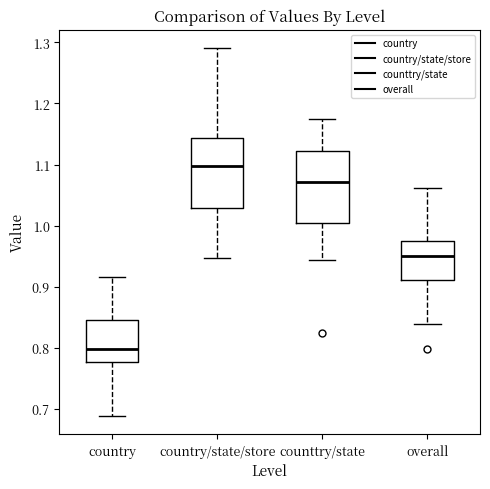

Where does the upper whisker of the box for overall end on the y-axis? The values are not printed on the chart, so give them approximately, as read against the axis.

1.06